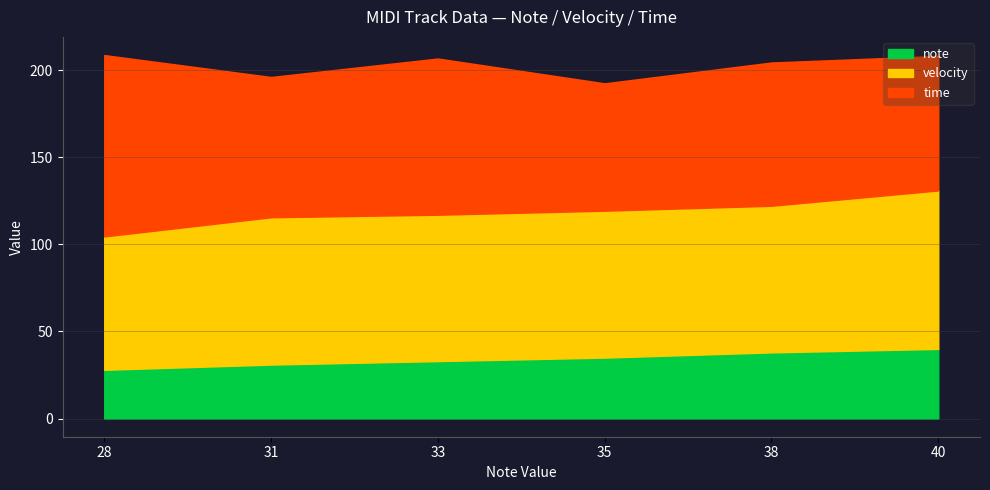

How many lines are shown in the chart?

3